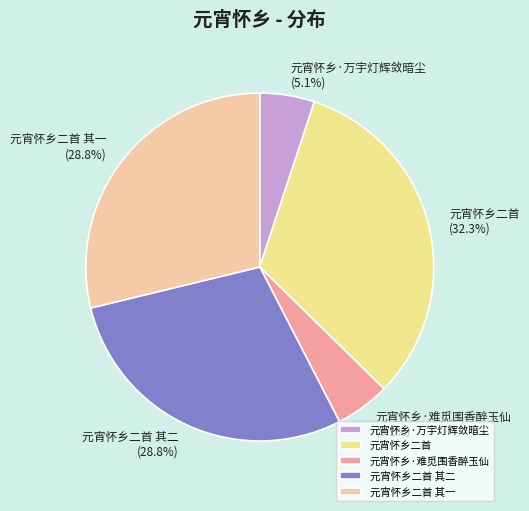

Which category has the biggest portion of the pie?

元宵怀乡二首